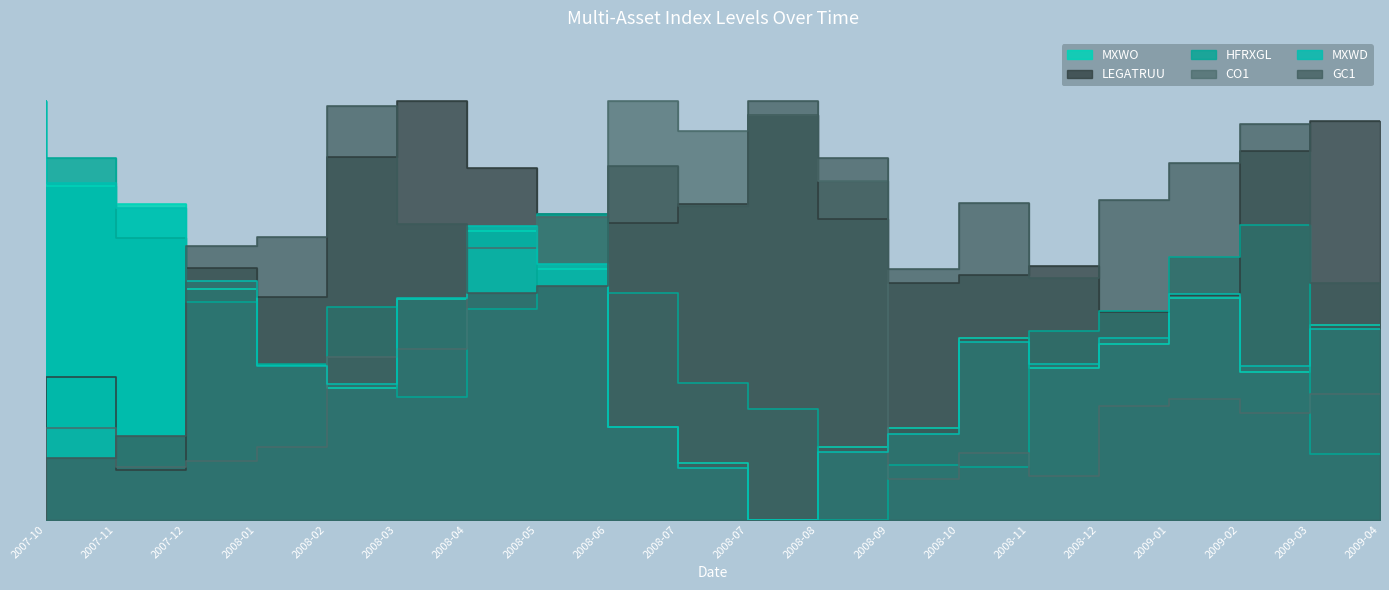

The value of MXWO at 2008-02 is 0.6. True or false?

False